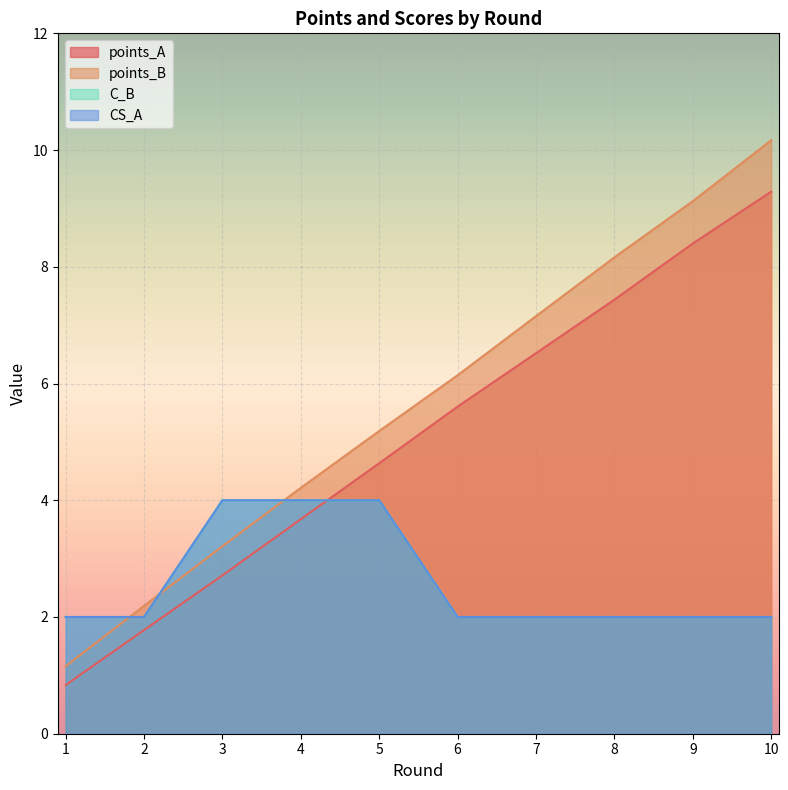

Rank the categories by CS_A value from highest to lowest.

3, 4, 5, 1, 2, 6, 7, 8, 9, 10